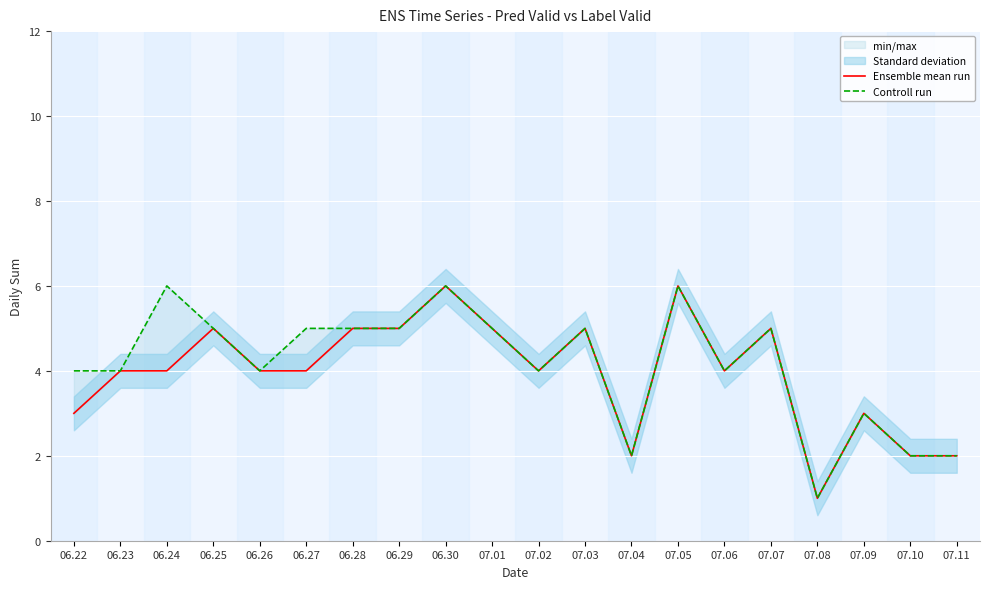

What is the sum of all Controll run values?

83